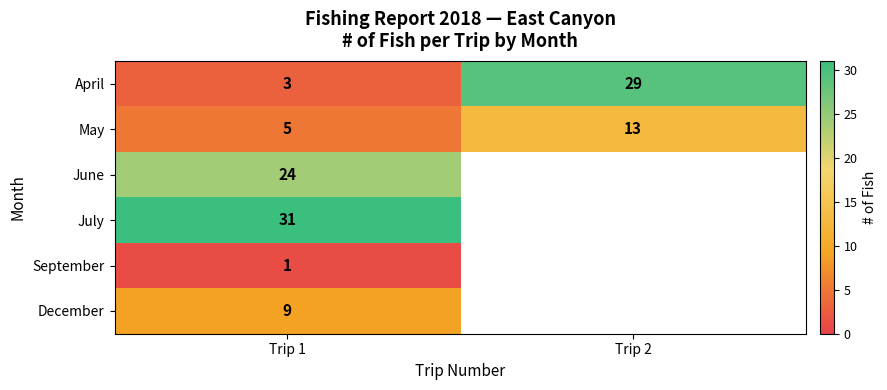

At how many categories does at least one series exceed 12?

2